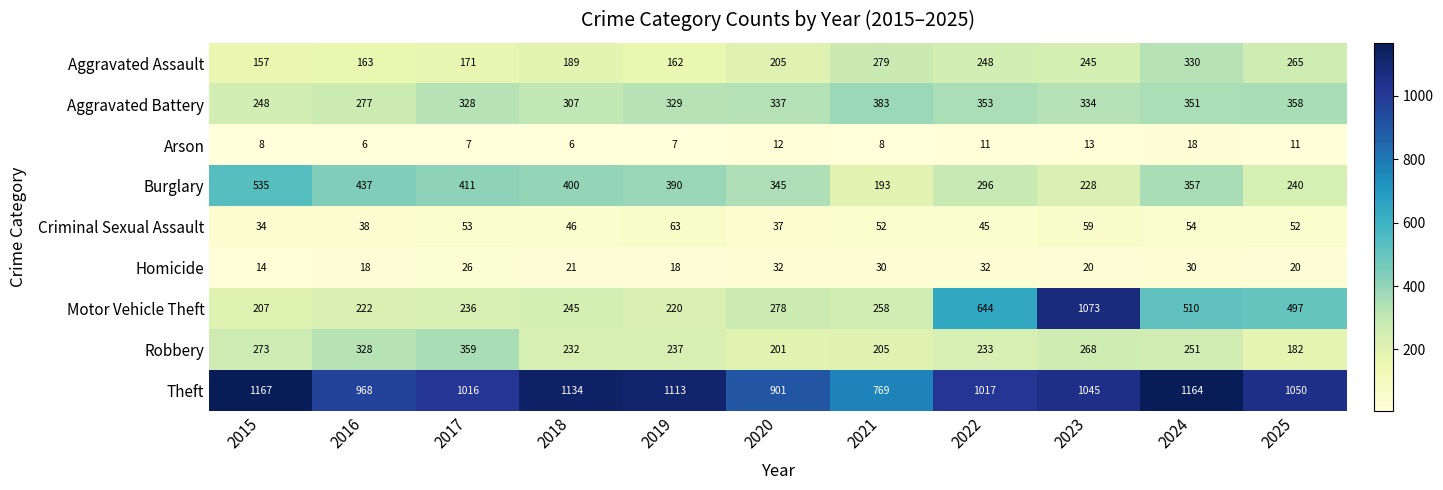

Which label corresponds to the largest value in the chart?

2015